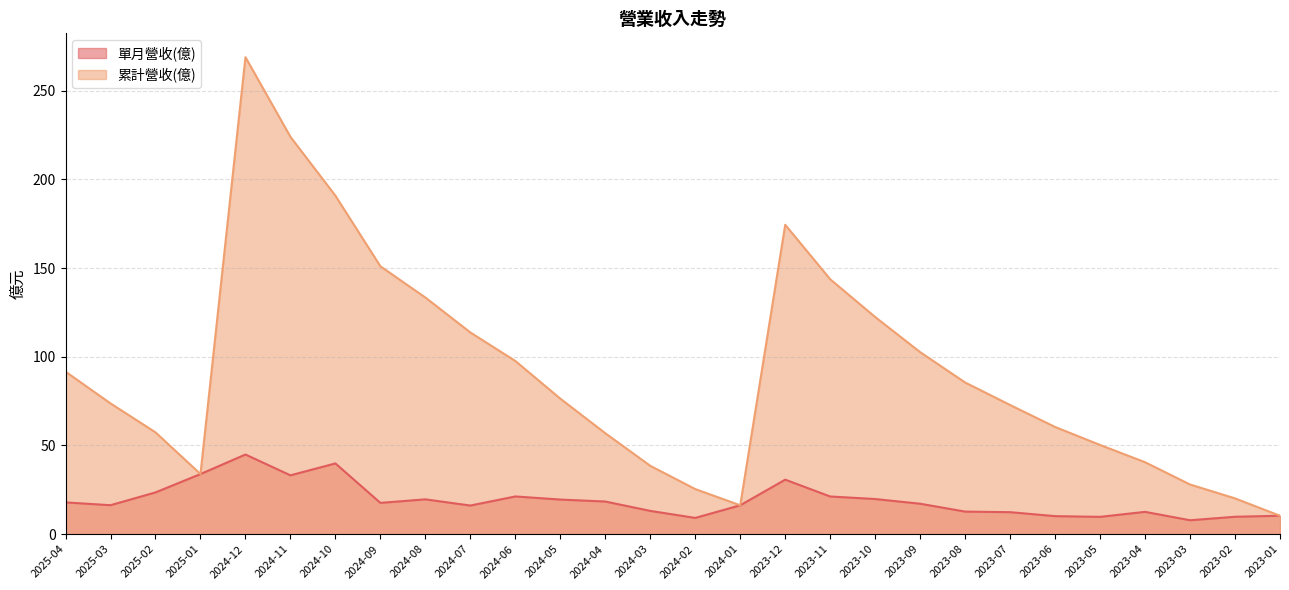

Reading left to right, list all the values displayed in this chart.

單月營收(億): 2025-04=17.9	2025-03=16.3	2025-02=23.5	2025-01=33.9	2024-12=44.9	2024-11=33.1	2024-10=39.9	2024-09=17.6	2024-08=19.6	2024-07=16.1	2024-06=21.2	2024-05=19.5	2024-04=18.4	2024-03=13.1	2024-02=9.1	2024-01=16.3	2023-12=30.7	2023-11=21.2	2023-10=19.8	2023-09=17.1	2023-08=12.7	2023-07=12.4	2023-06=10.1	2023-05=9.7	2023-04=12.6	2023-03=7.8	2023-02=9.8	2023-01=10.4
累計營收(億): 2025-04=91.6	2025-03=73.7	2025-02=57.4	2025-01=33.9	2024-12=268.9	2024-11=224.0	2024-10=190.8	2024-09=151.0	2024-08=133.4	2024-07=113.7	2024-06=97.6	2024-05=76.4	2024-04=56.9	2024-03=38.5	2024-02=25.4	2024-01=16.3	2023-12=174.4	2023-11=143.7	2023-10=122.4	2023-09=102.6	2023-08=85.5	2023-07=72.8	2023-06=60.4	2023-05=50.3	2023-04=40.5	2023-03=28.0	2023-02=20.1	2023-01=10.4